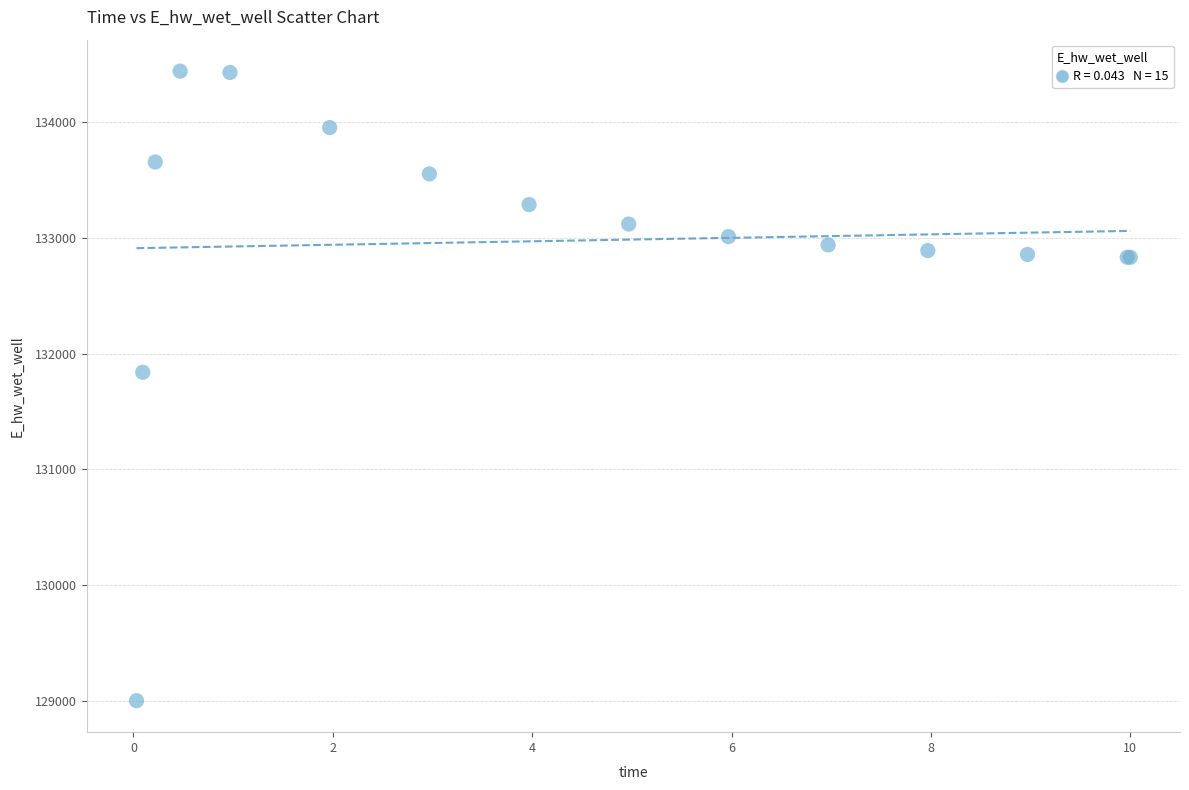

What Y value in the scatter plot is closest to 131721?

131839.2